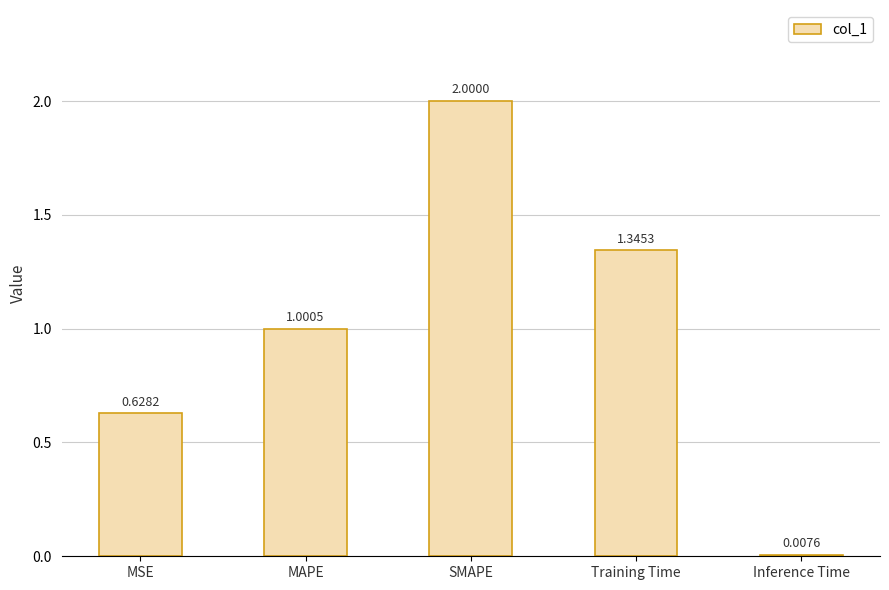

What is the label of the 3rd bar from the right?

SMAPE